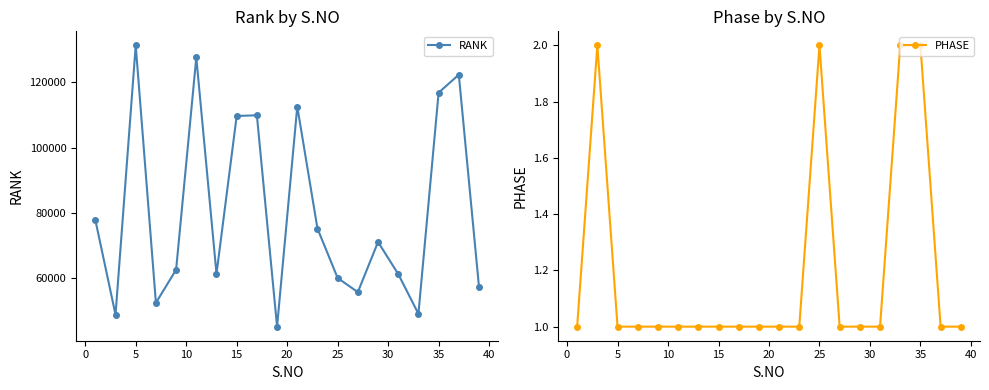

What is the highest value of the RANK series?

131348